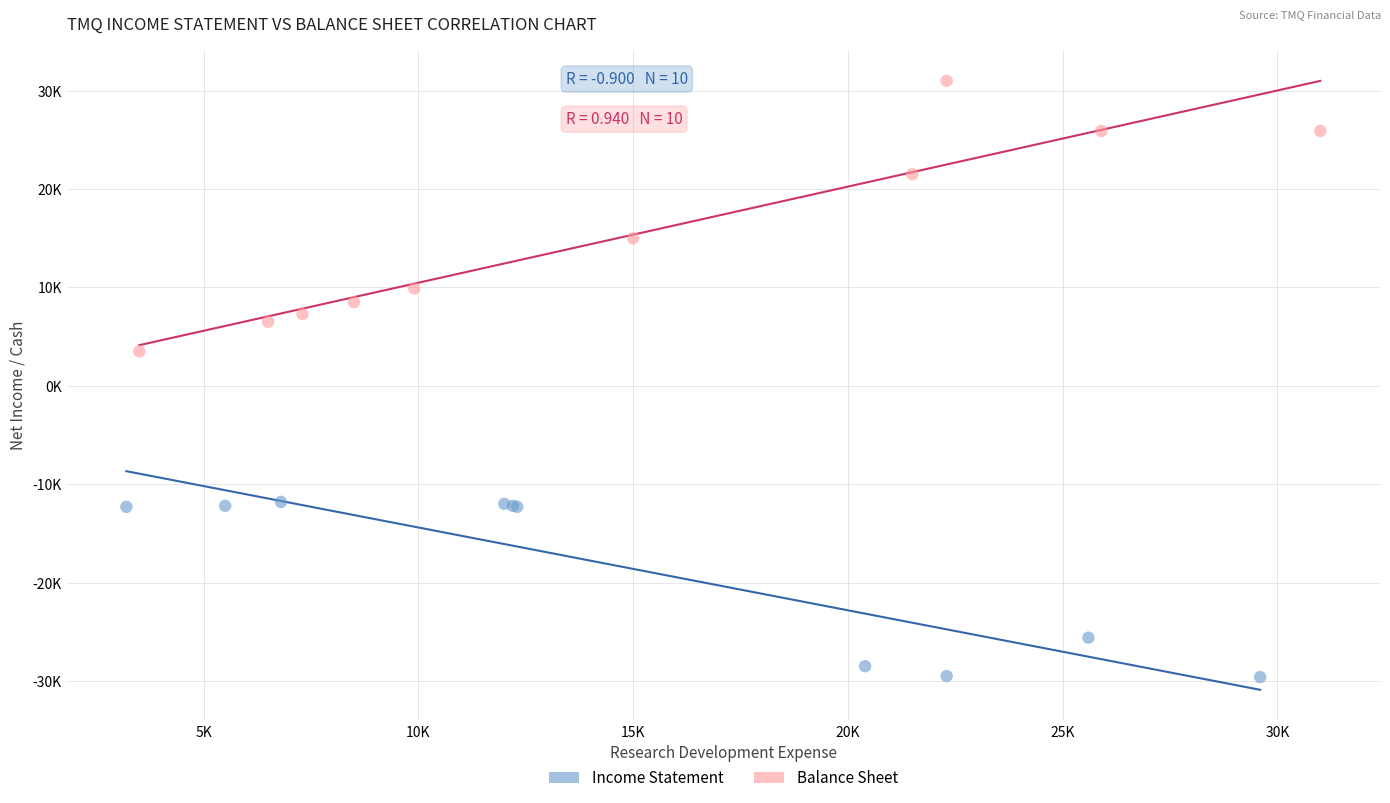

What are all the series names shown in the legend?

Income Statement, Balance Sheet